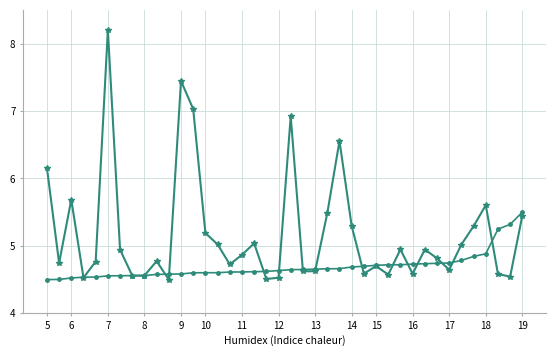

What is the greatest value displayed?

8.2